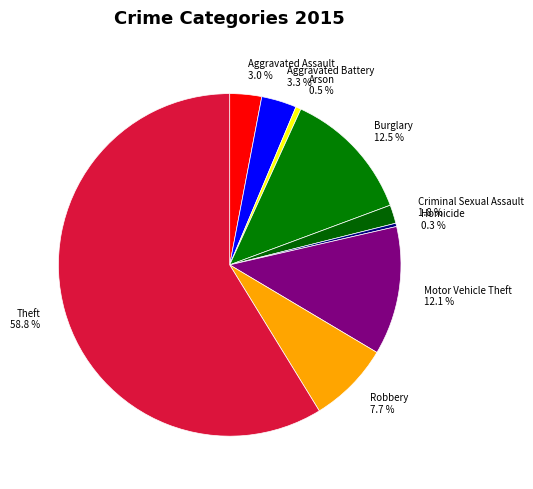

Is there a majority slice in this chart?

Yes